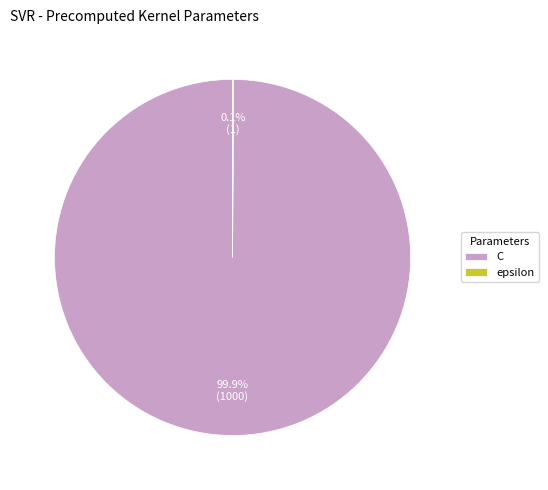

What portion of the pie excludes C?

0.1%